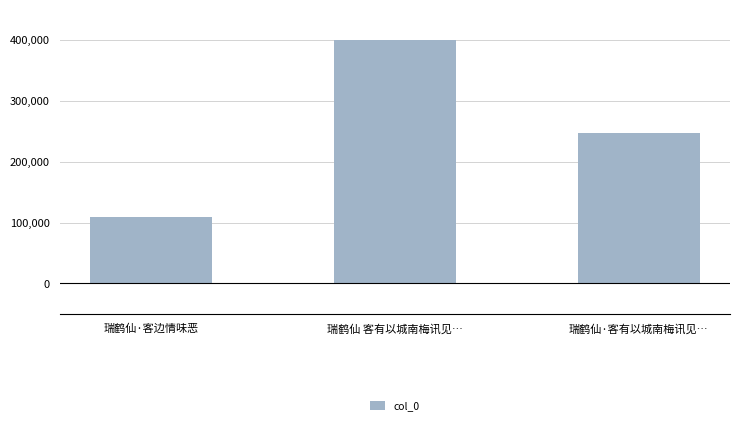

What is the sum of the values at 瑞鹤仙·客有以城南梅讯见… and 瑞鹤仙 客有以城南梅讯见…?

647829